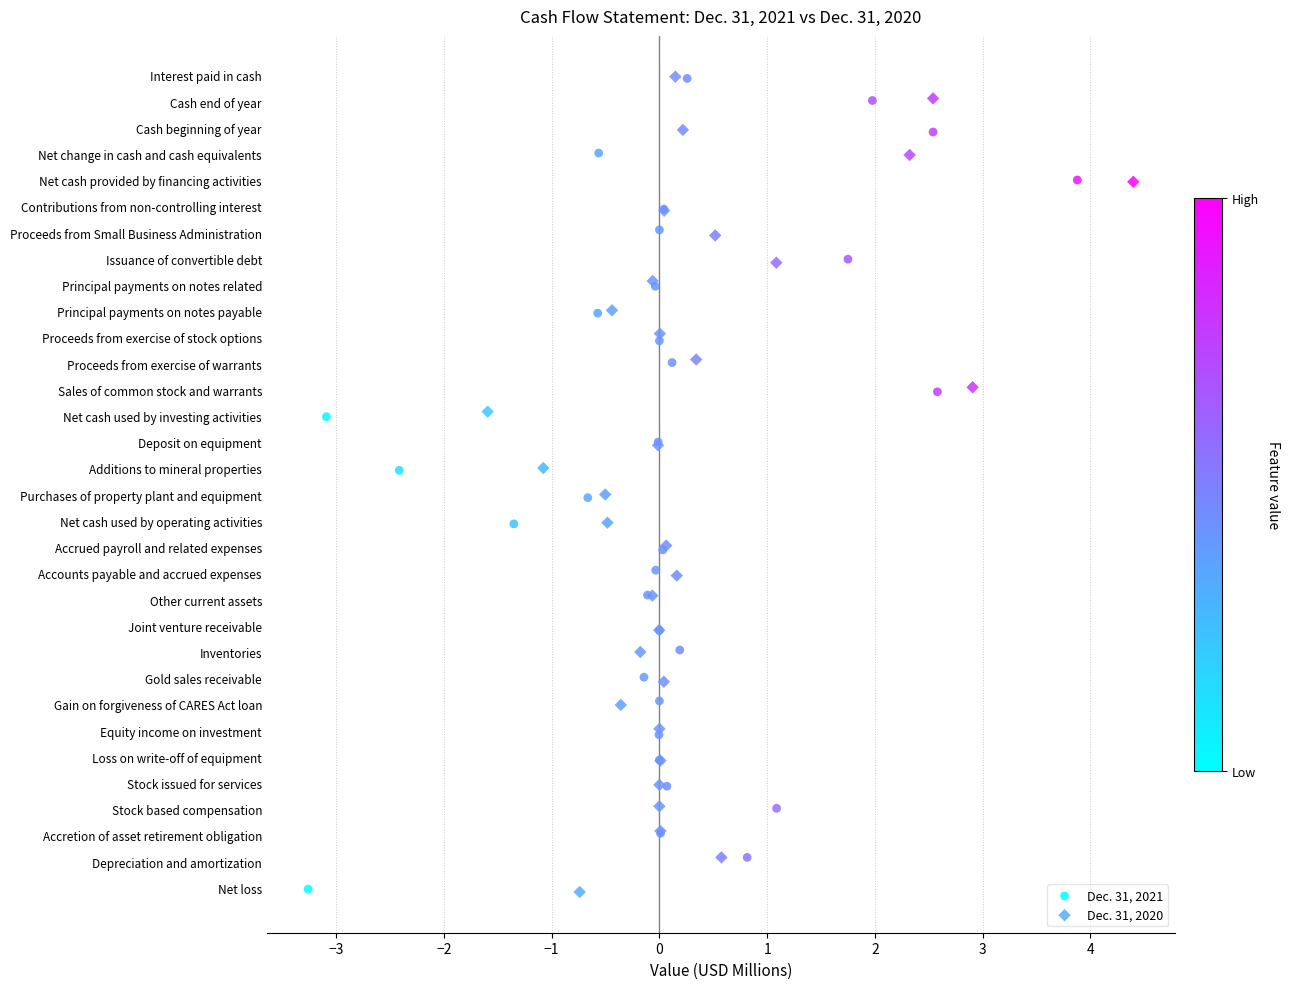

Which series has the widest spread of Y values?

Dec. 31, 2020